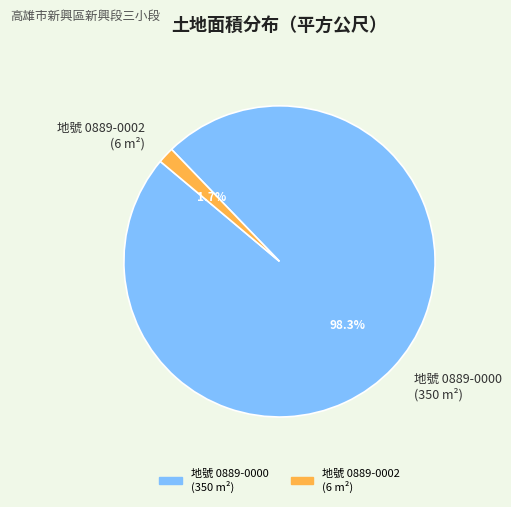

How many slices are in this pie chart?

2